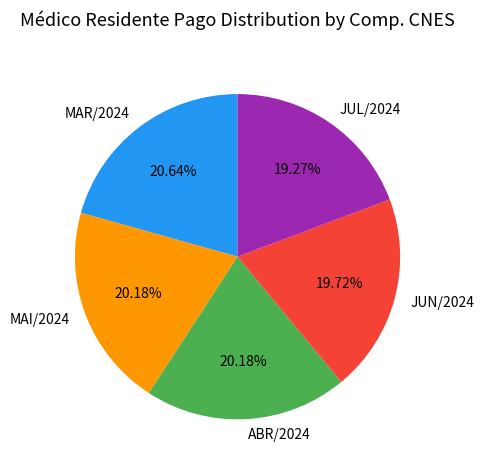

What is the ratio of the value at ABR/2024 to the value at JUL/2024?

1.0